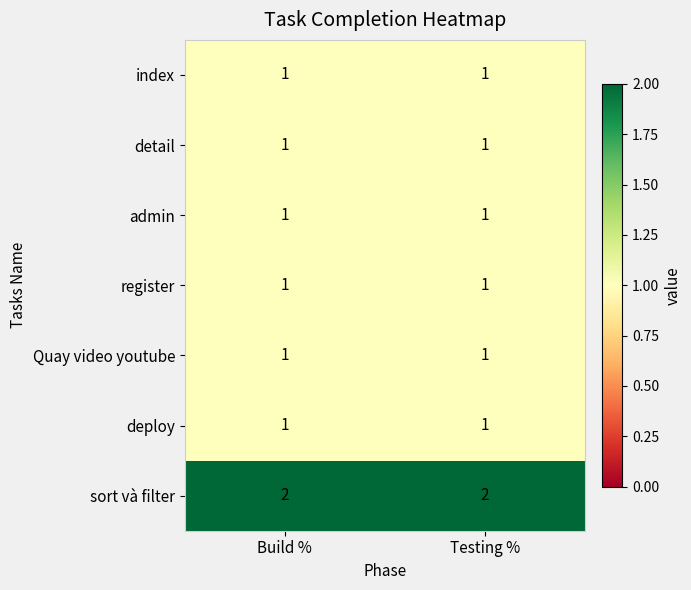

What is the sum of all sort và filter values?

4